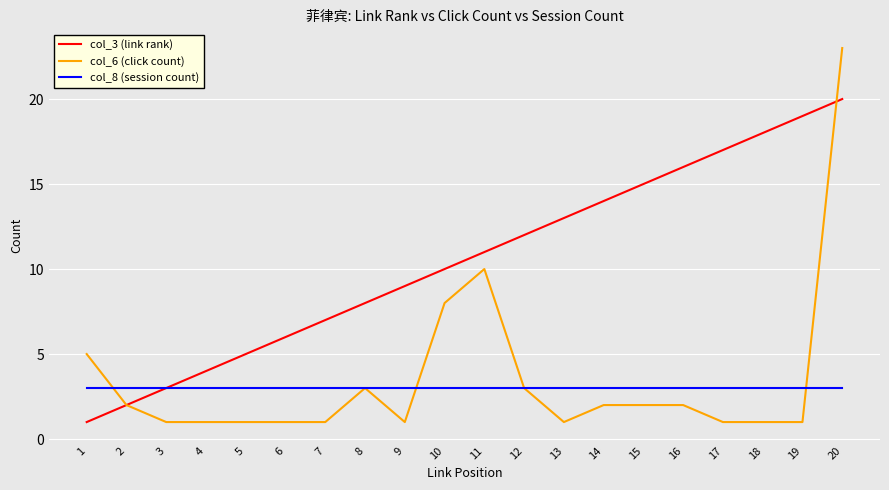

Is it true that col_3 (link rank) equals 7 at 13?

False